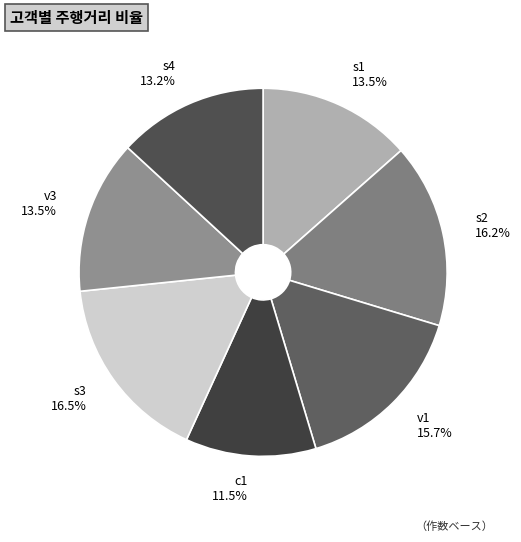

Combined, what portion of the pie is s1 and v3?

27.0%